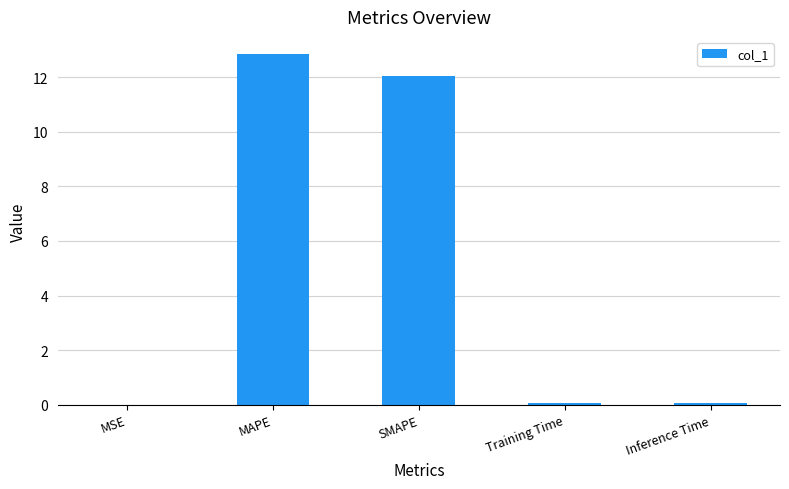

Between Training Time and MAPE, which is larger?

MAPE